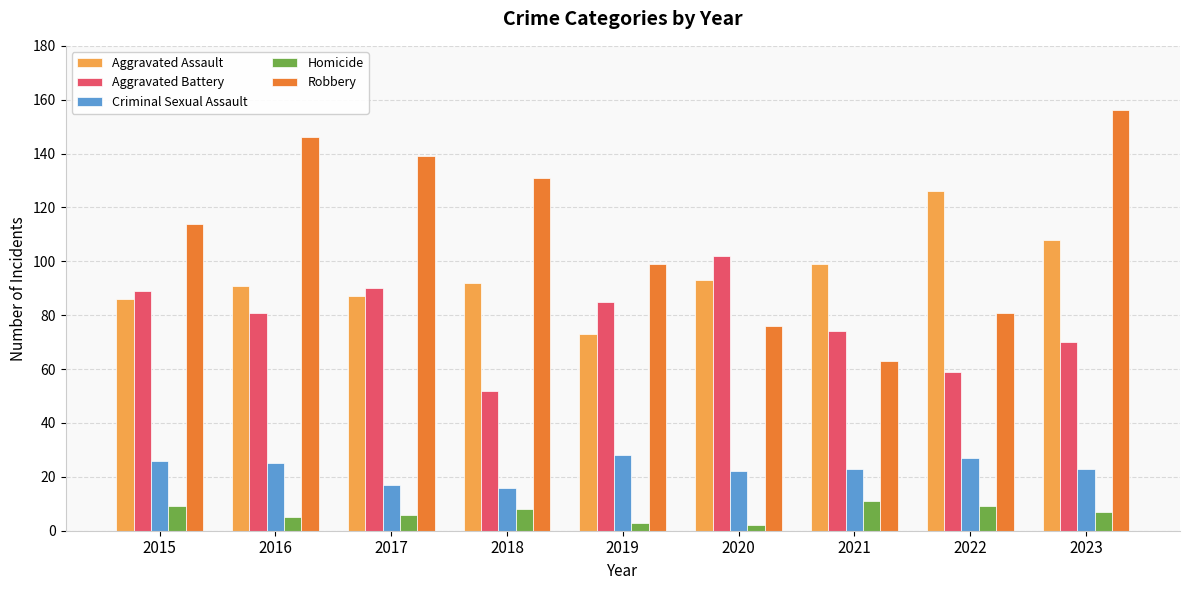

How many bars are there in total?

45